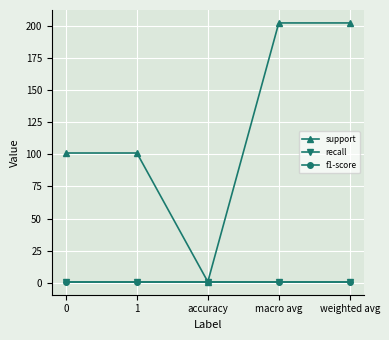

True or false: f1-score and support cross at least once.

False